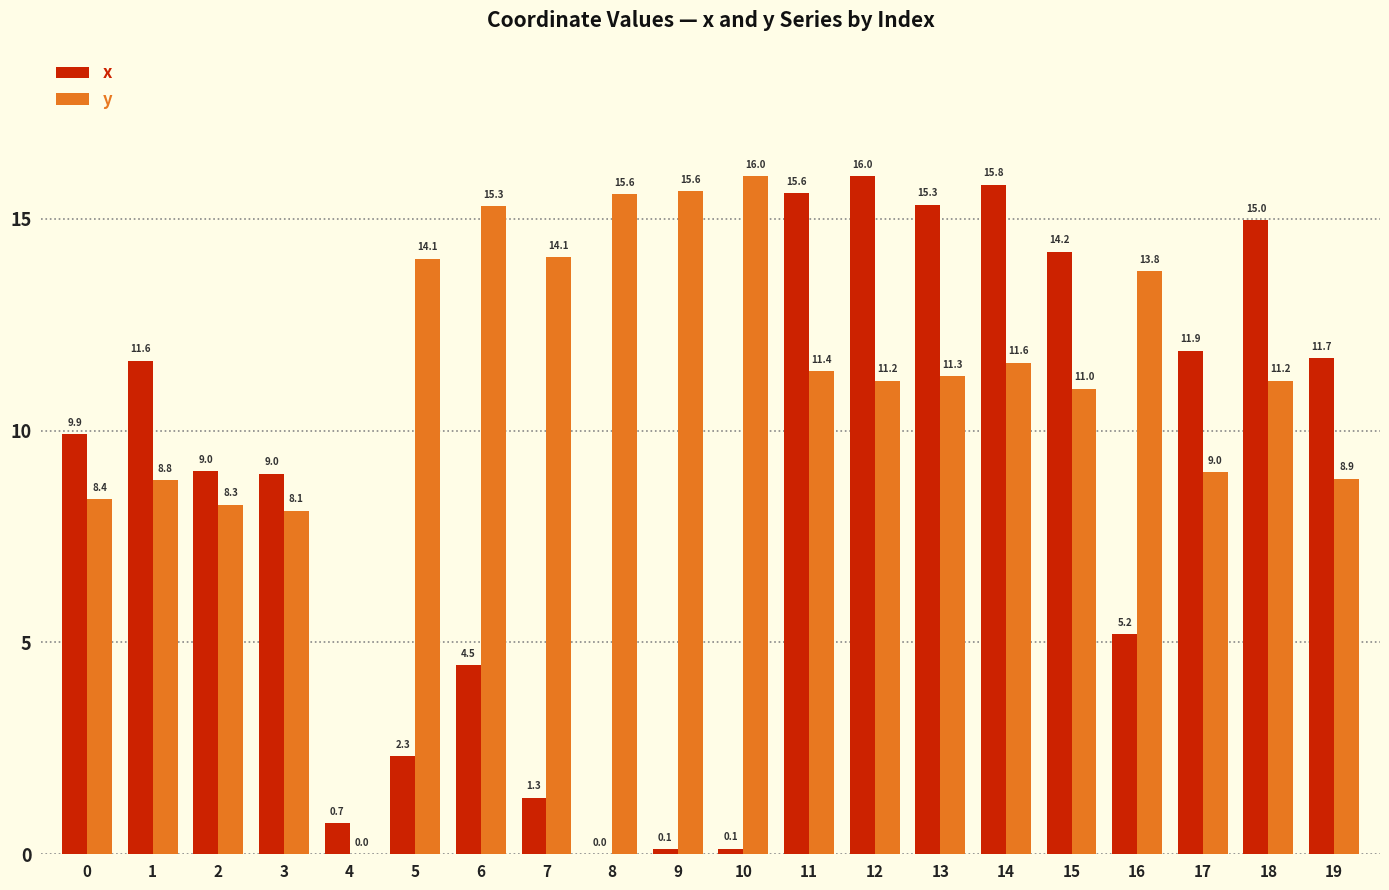

Which series changed the most between 1 and 5?

x